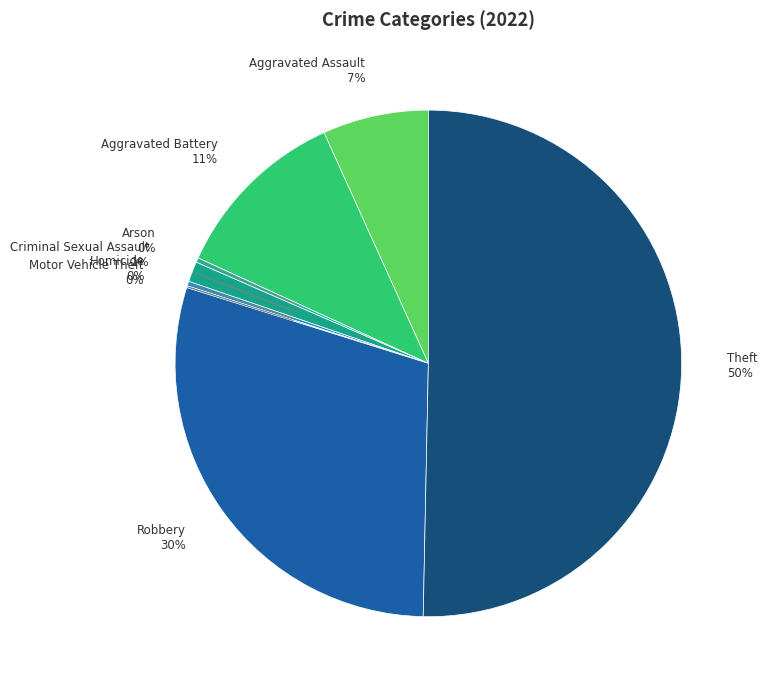

Which slice represents more than half of the pie?

Theft